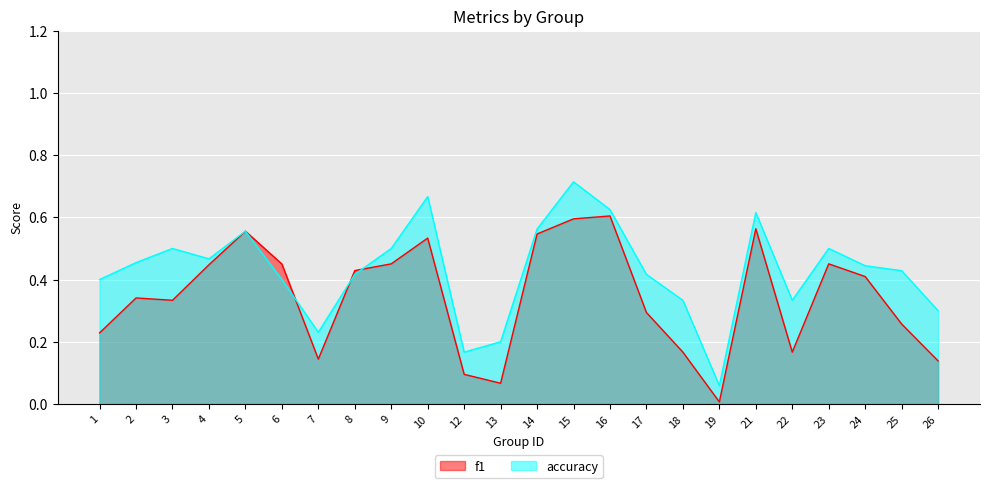

What value does the accuracy series have at 7?

0.2